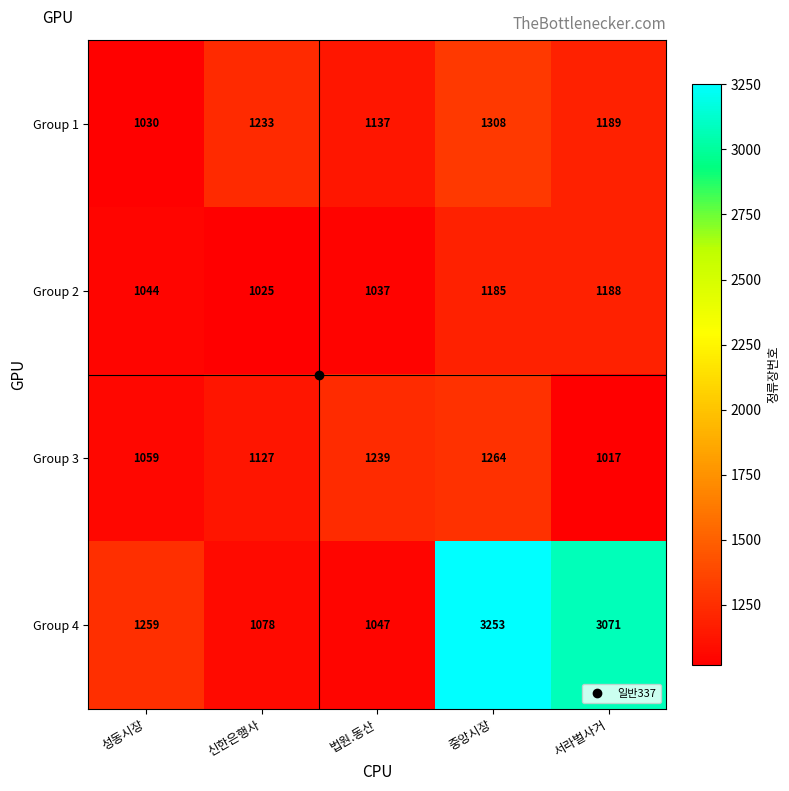

What is the difference between the second highest and second lowest values in the Group 2 series?

148